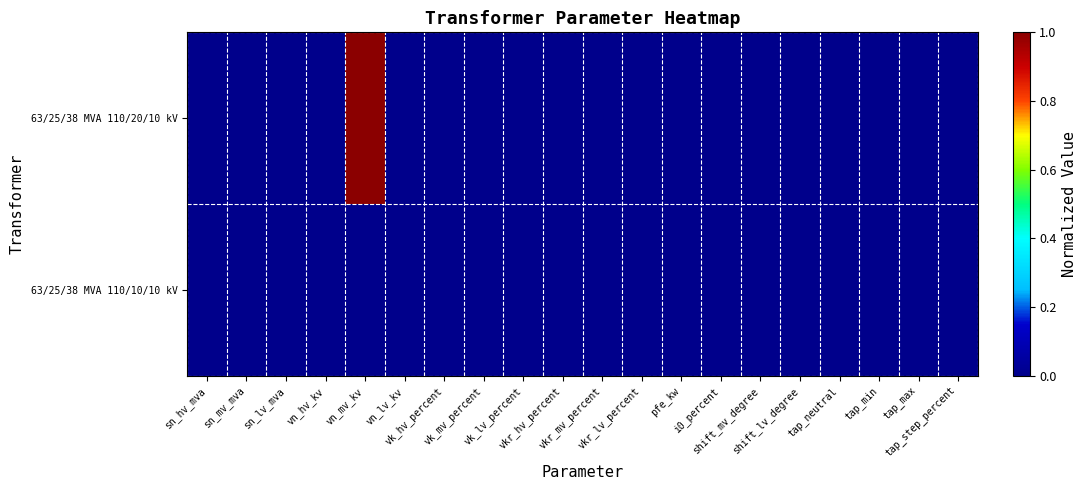

Which series has the largest total across all categories?

63/25/38 MVA 110/20/10 kV